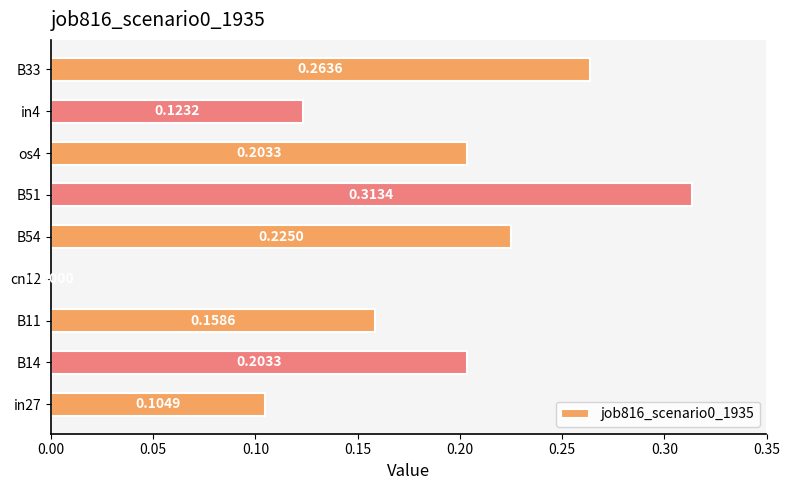

What is the sum of all values?

1.6